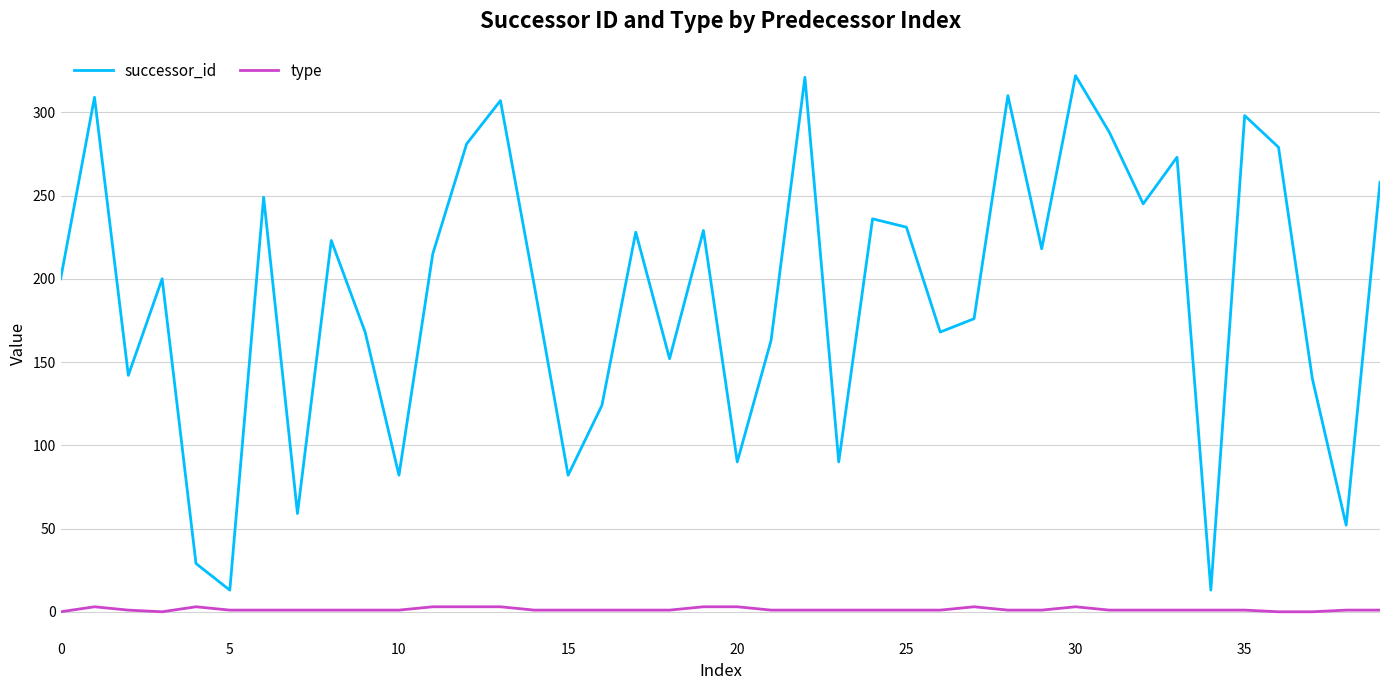

Rank the series by their average value, from lowest to highest.

type, successor_id